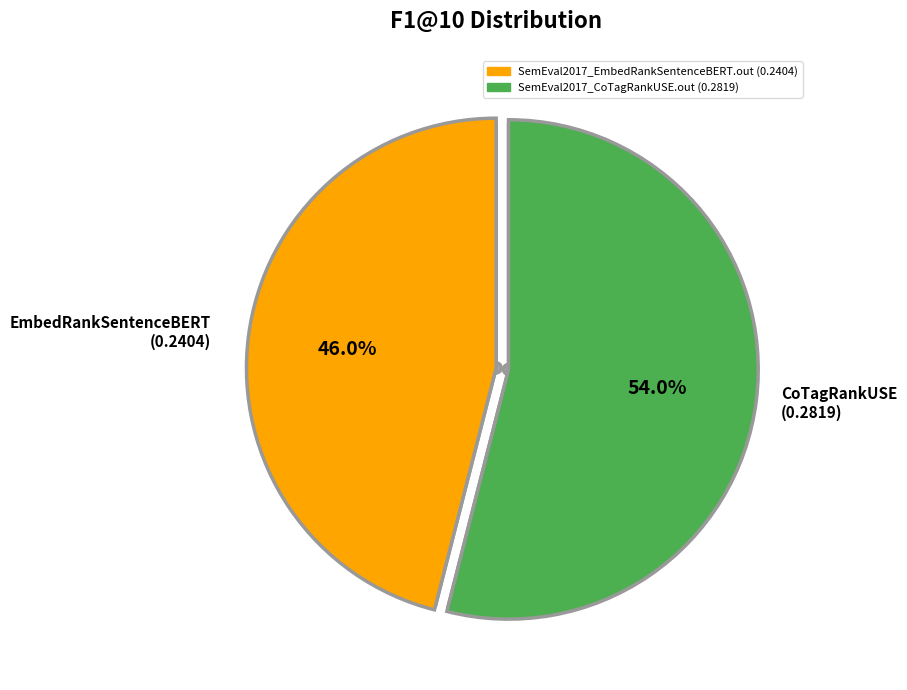

Between SemEval2017_CoTagRankUSE.out and SemEval2017_EmbedRankSentenceBERT.out, which is larger?

SemEval2017_CoTagRankUSE.out